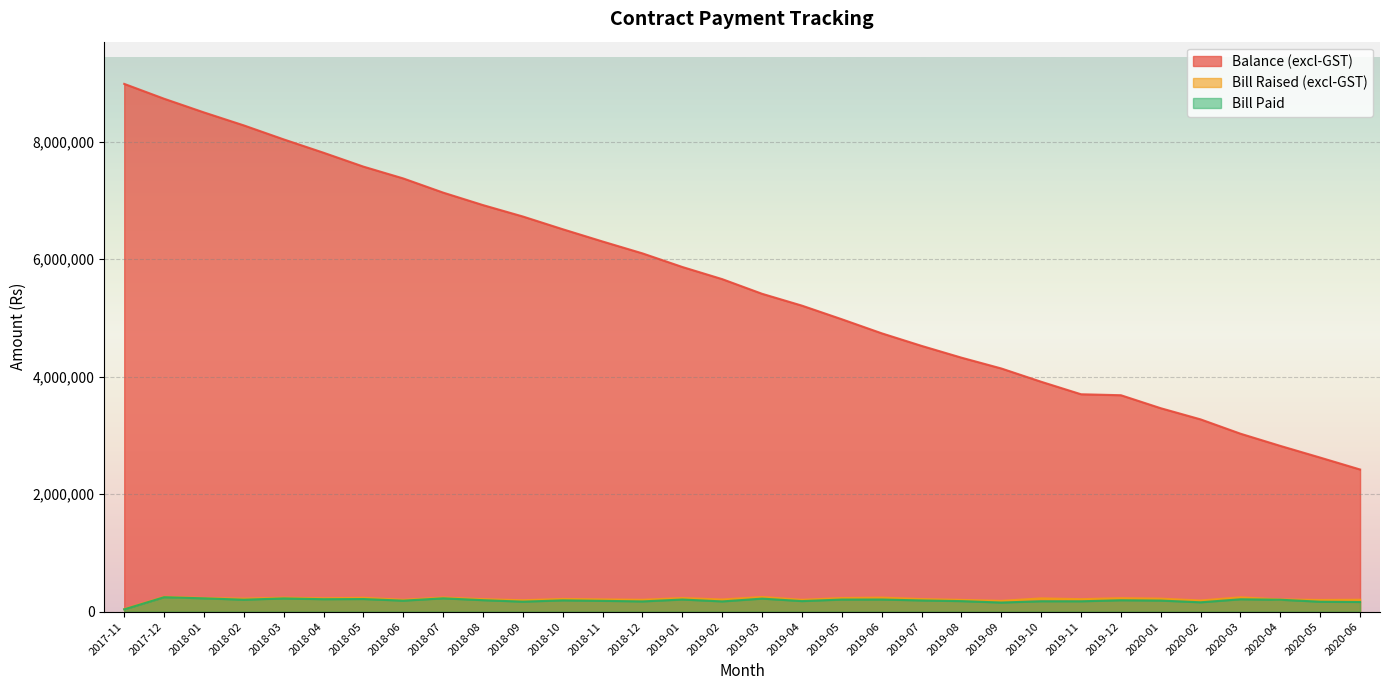

At which label does Balance (excl-GST) first exceed 5659187?

2017-11